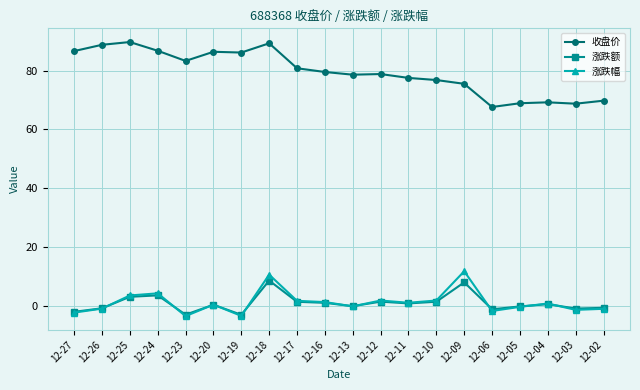

What is the total value across all series at 12-13?

78.1